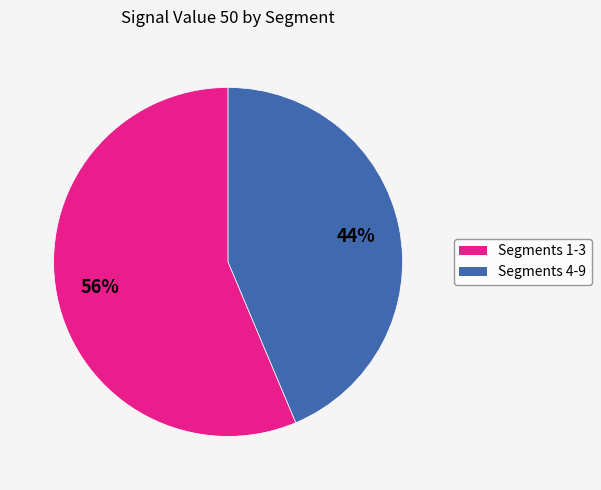

Is there any slice that represents more than half of the pie?

Yes